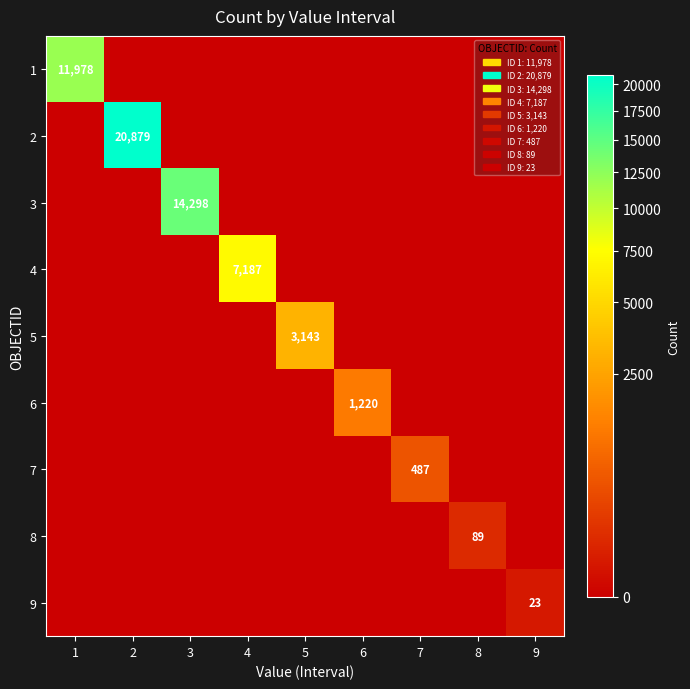

What is the difference between the highest and lowest values at 3?

14298